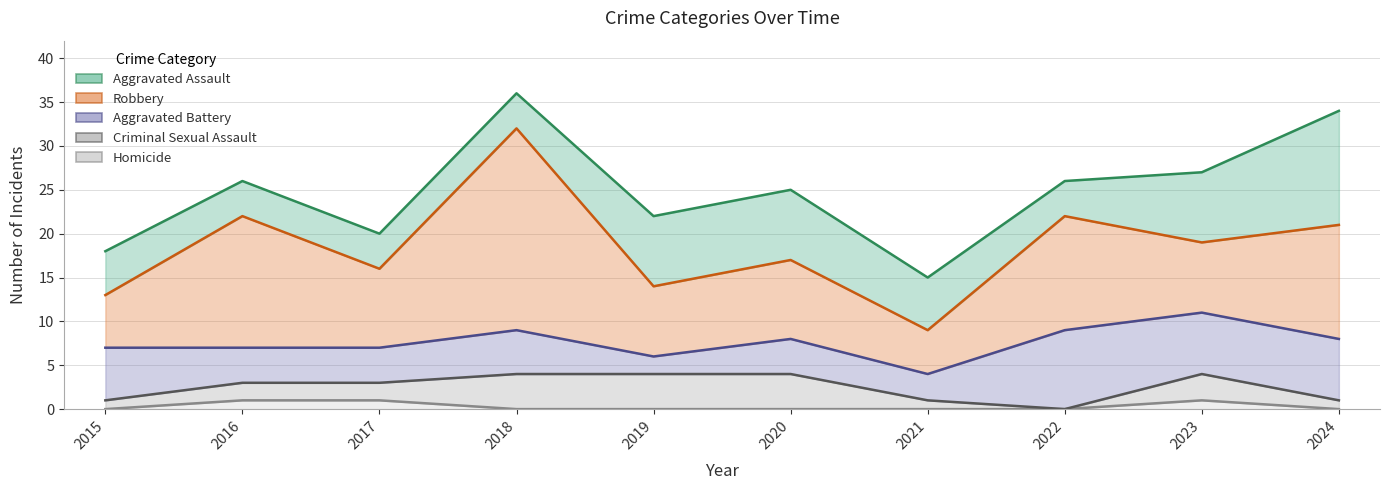

What is the difference between the Robbery values at 2023 and 2022?

5